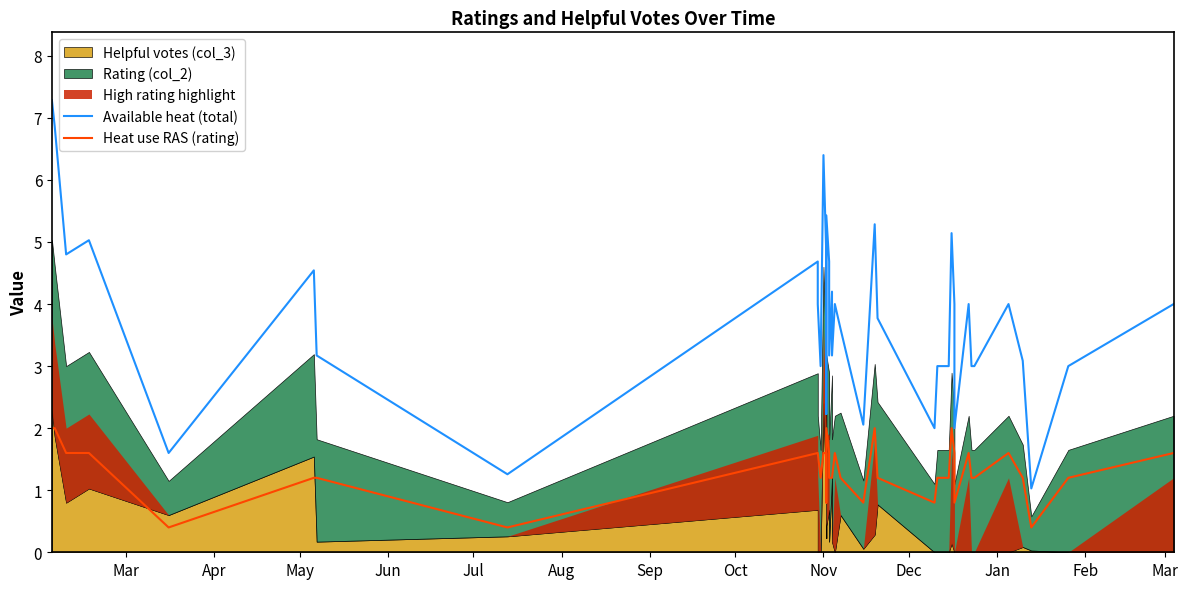

What is the minimum value shown in the chart?

0.4